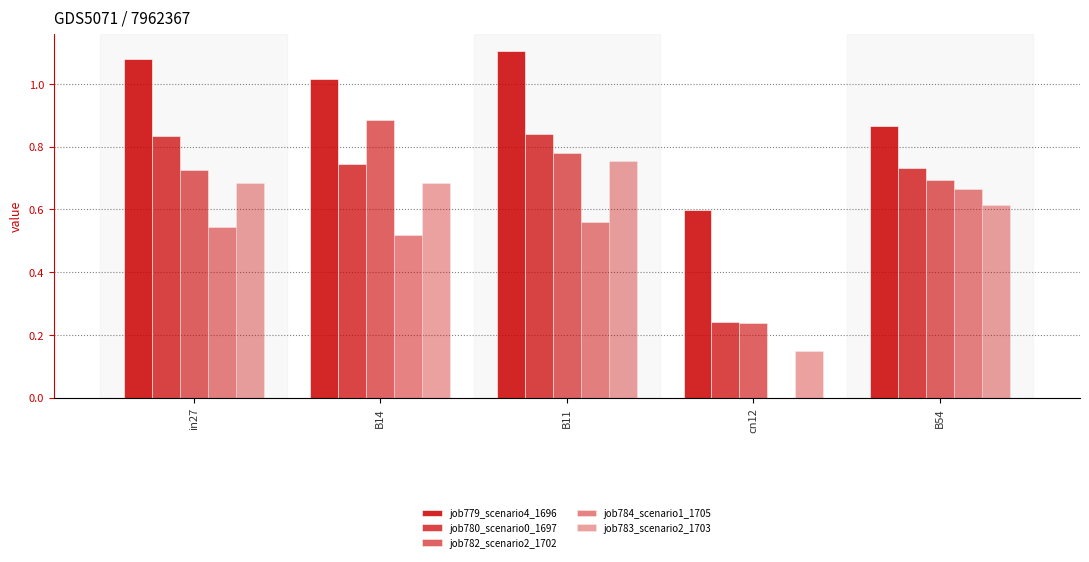

List the labels in order of job784_scenario1_1705 value, largest first.

B54, B11, in27, B14, cn12